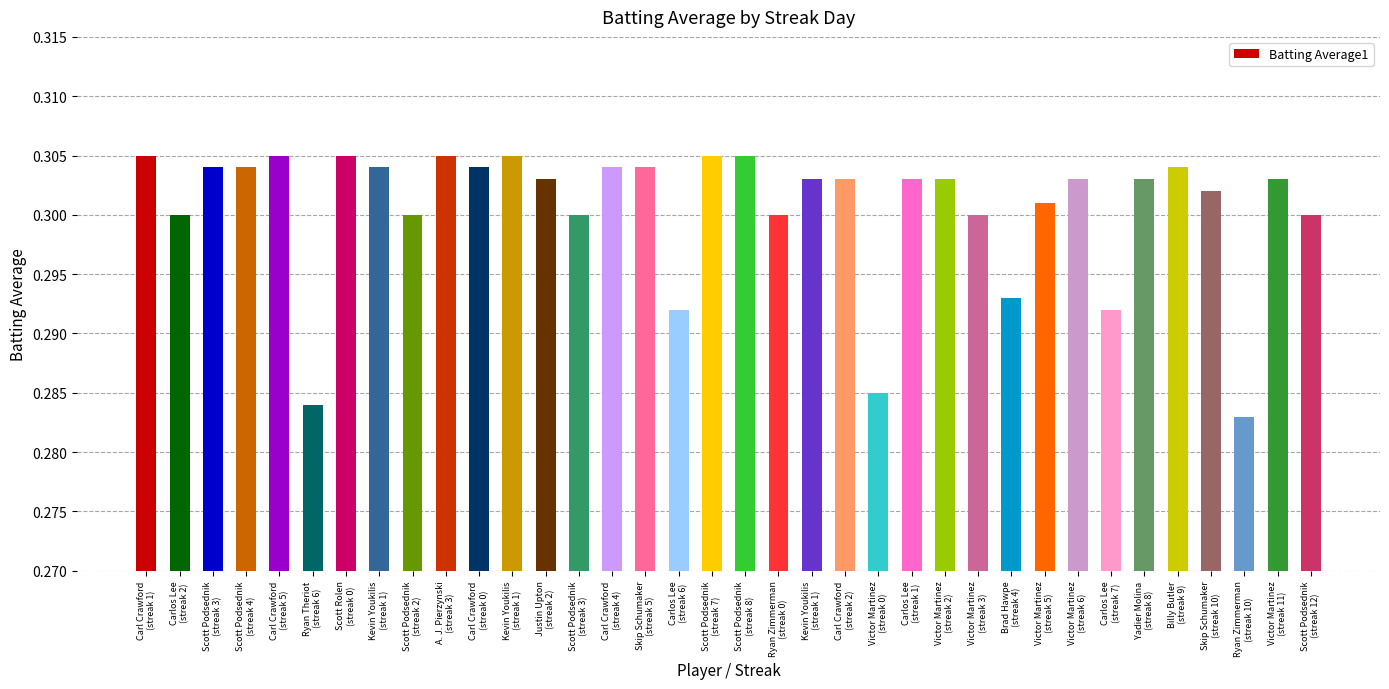

How many bars are there in total?

36